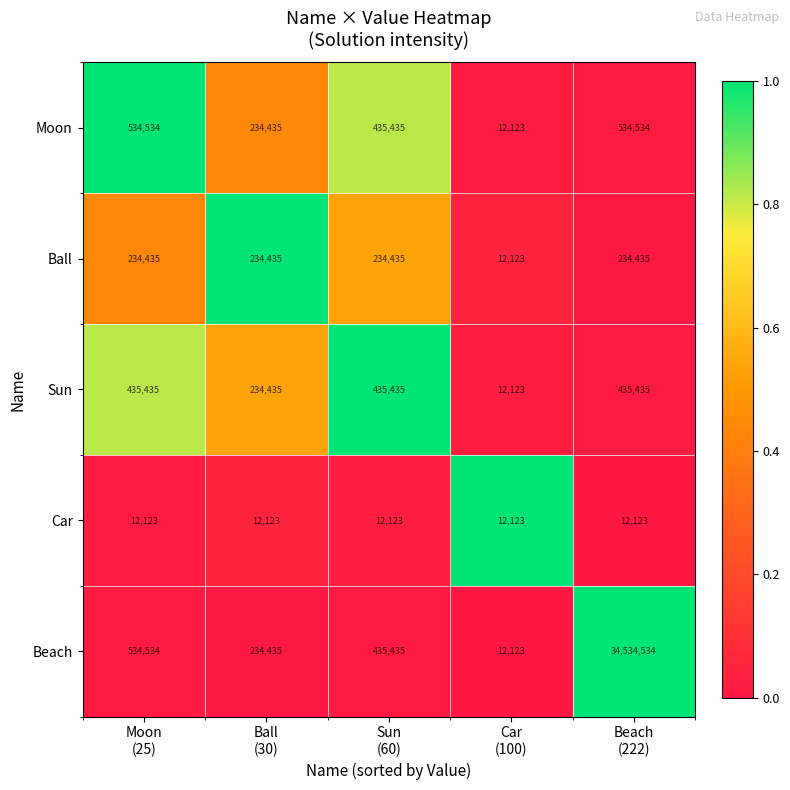

Reading right to left, list all the values displayed in this chart.

Moon: 534534	12123	435435	234435	534534
Ball: 234435	12123	234435	234435	234435
Sun: 435435	12123	435435	234435	435435
Car: 12123	12123	12123	12123	12123
Beach: 34534534	12123	435435	234435	534534